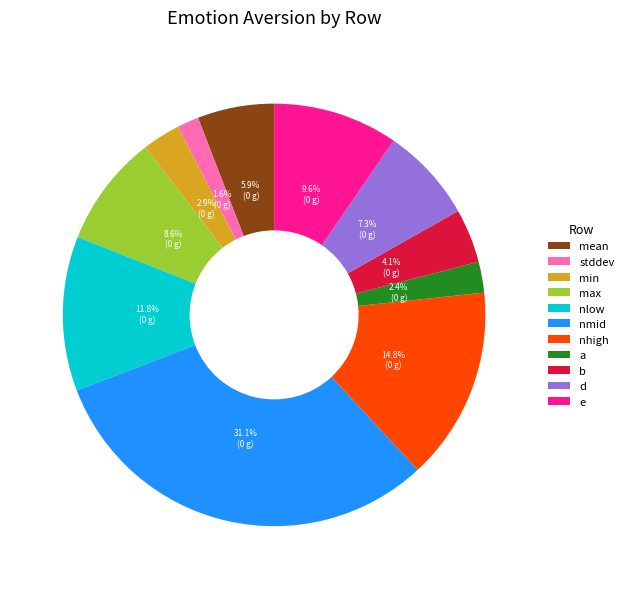

How many segments does this pie chart have?

11